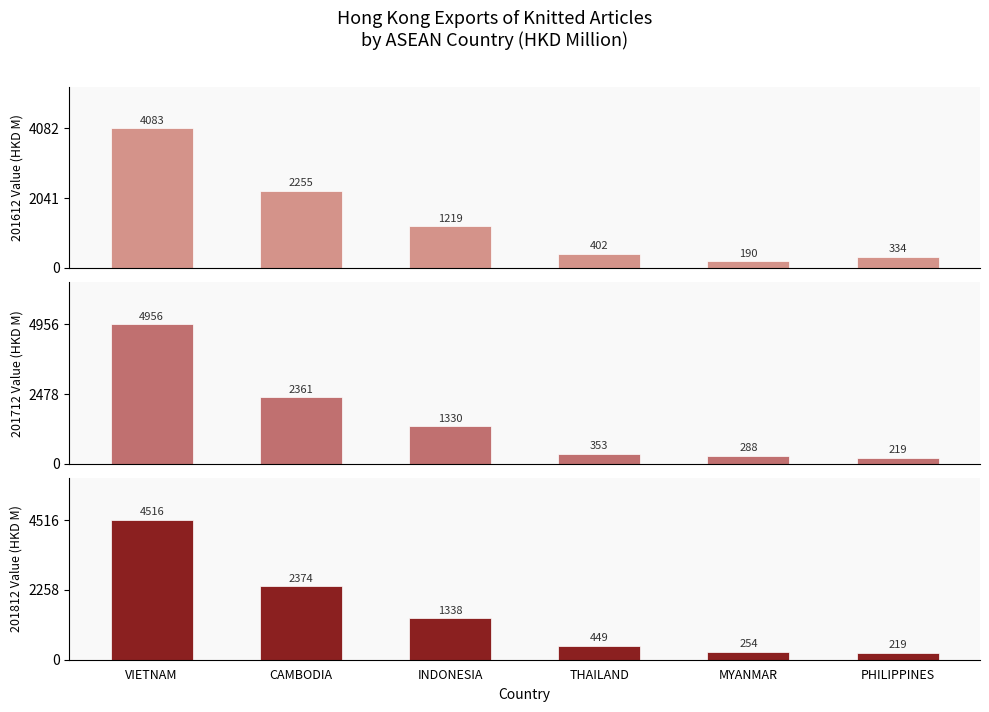

The value of 201812 Value (HKD M) at INDONESIA is 2085.9. True or false?

False